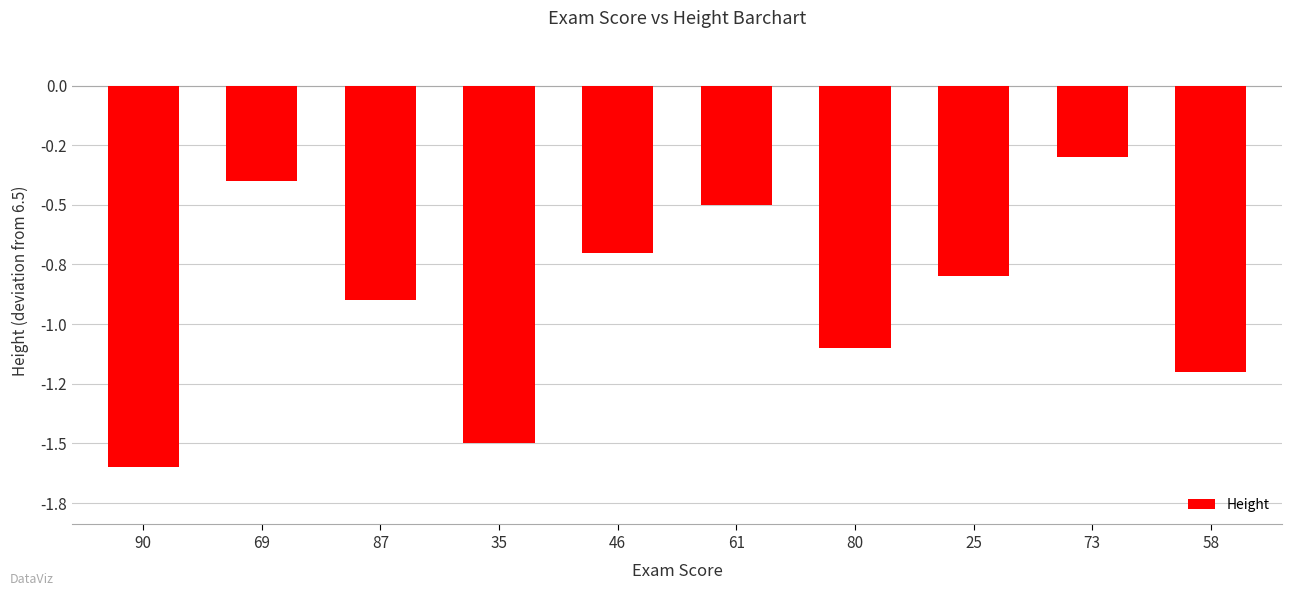

Are the bars horizontal?

No